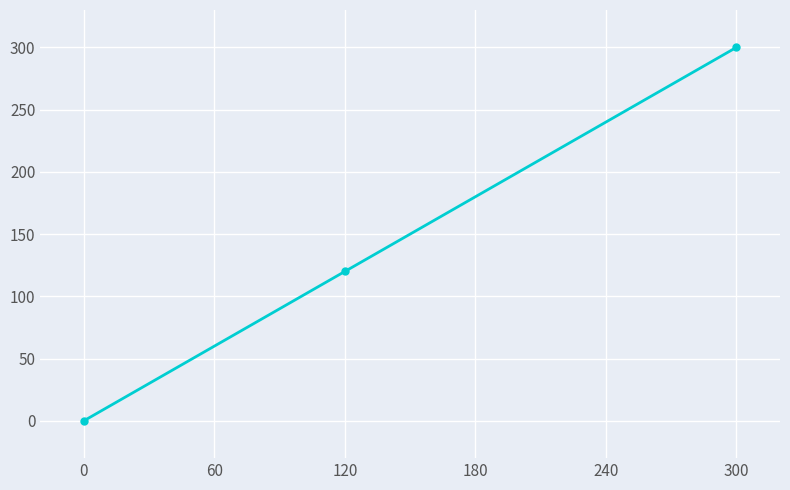

The value at 300 is 466. True or false?

False